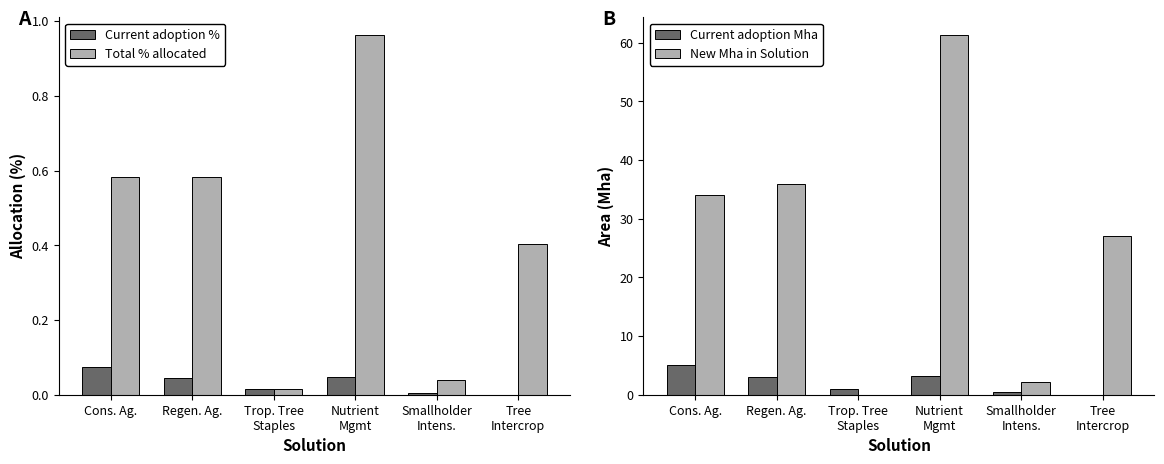

Reading left to right, extract all data points from this chart.

Current adoption %: Cons. Ag.=0.1	Regen. Ag.=0.0	Trop. Tree
Staples=0.0	Nutrient
Mgmt=0.0	Smallholder
Intens.=0.0	Tree
Intercrop=0.0
Total % allocated: Cons. Ag.=0.6	Regen. Ag.=0.6	Trop. Tree
Staples=0.0	Nutrient
Mgmt=1.0	Smallholder
Intens.=0.0	Tree
Intercrop=0.4
Current adoption Mha: Cons. Ag.=5.0	Regen. Ag.=3.0	Trop. Tree
Staples=1.0	Nutrient
Mgmt=3.3	Smallholder
Intens.=0.4	Tree
Intercrop=0.0
New Mha in Solution: Cons. Ag.=34.0	Regen. Ag.=36.0	Trop. Tree
Staples=0.0	Nutrient
Mgmt=61.3	Smallholder
Intens.=2.3	Tree
Intercrop=27.1